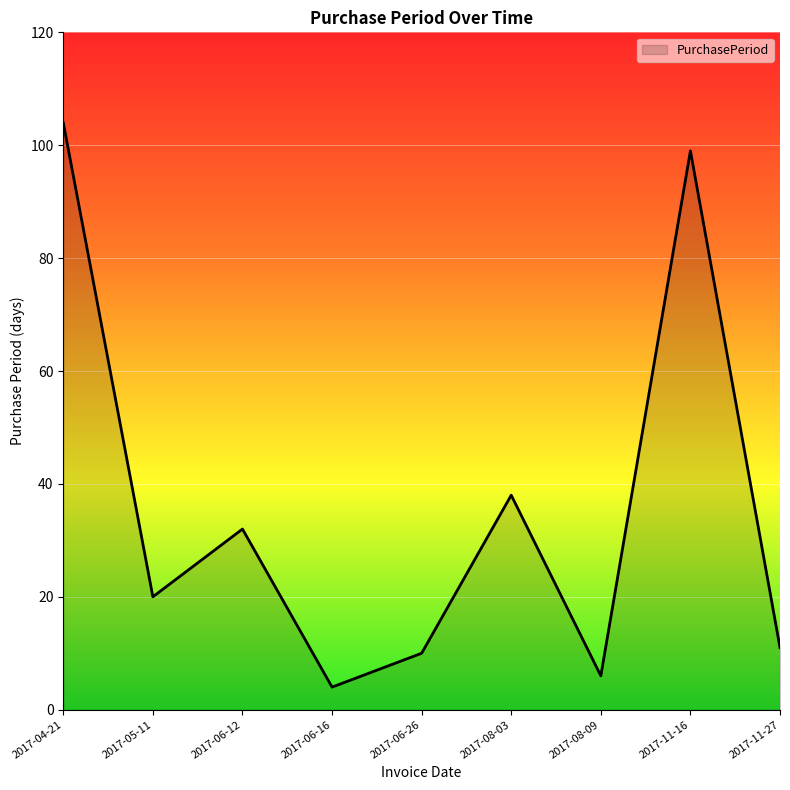

Reading left to right, transcribe all the data shown in this chart.

2017-04-21=104	2017-05-11=20	2017-06-12=32	2017-06-16=4	2017-06-26=10	2017-08-03=38	2017-08-09=6	2017-11-16=99	2017-11-27=11